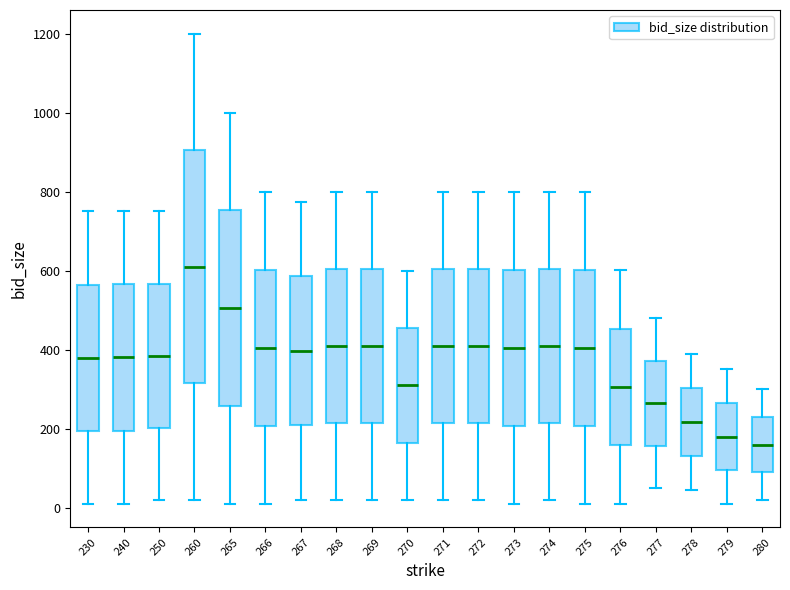

Reading left to right, read every box against the y-axis: the position of its median line, the range the box covers, and the ends of its whiskers. The values are not printed on the chart, so give them approximately, as read against the axis.

230: median 380, box 200 to 560, whiskers 20 to 760
240: median 380, box 200 to 560, whiskers 20 to 760
250: median 380, box 200 to 560, whiskers 20 to 760
260: median 620, box 320 to 900, whiskers 20 to 1200
265: median 500, box 260 to 760, whiskers 20 to 1000
266: median 400, box 200 to 600, whiskers 20 to 800
267: median 400, box 200 to 580, whiskers 20 to 780
268: median 420, box 220 to 600, whiskers 20 to 800
269: median 420, box 220 to 600, whiskers 20 to 800
270: median 320, box 160 to 460, whiskers 20 to 600
271: median 420, box 220 to 600, whiskers 20 to 800
272: median 420, box 220 to 600, whiskers 20 to 800
273: median 400, box 200 to 600, whiskers 20 to 800
274: median 420, box 220 to 600, whiskers 20 to 800
275: median 400, box 200 to 600, whiskers 20 to 800
276: median 300, box 160 to 460, whiskers 20 to 600
277: median 260, box 160 to 380, whiskers 40 to 480
278: median 220, box 140 to 300, whiskers 40 to 380
279: median 180, box 100 to 260, whiskers 20 to 360
280: median 160, box 100 to 240, whiskers 20 to 300